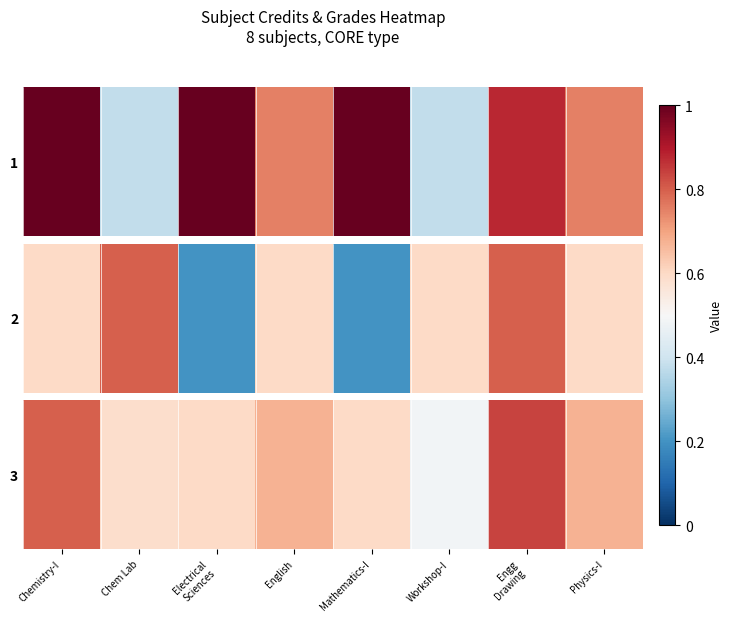

The value at Physics-I is 0.1. True or false?

False